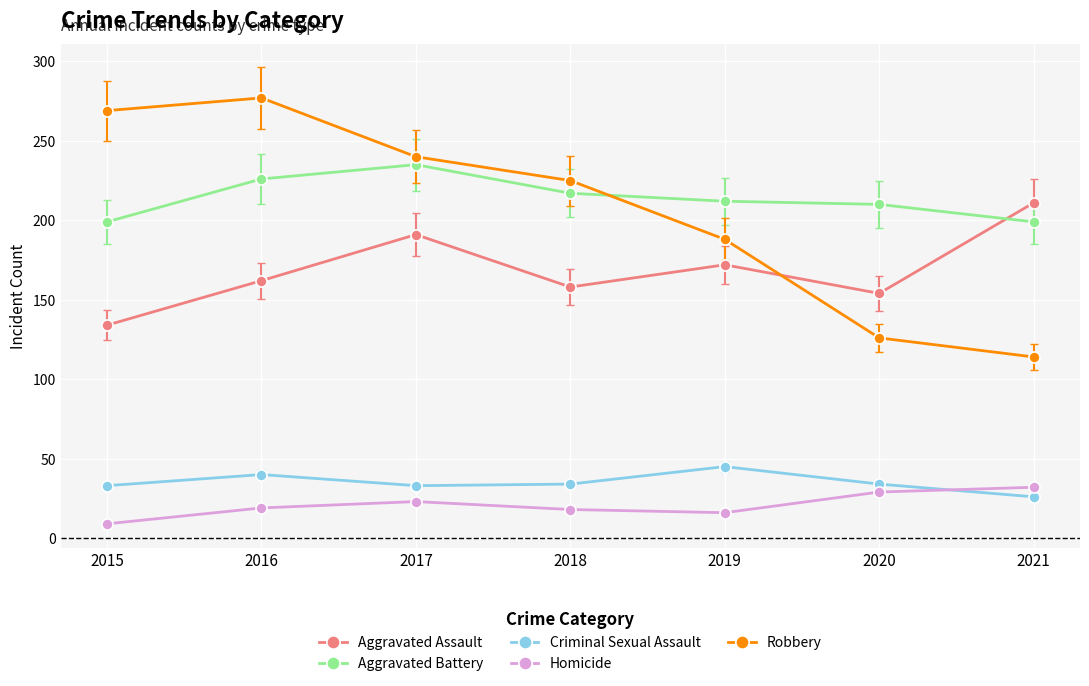

How many interior local valleys does the Aggravated Assault series have?

2